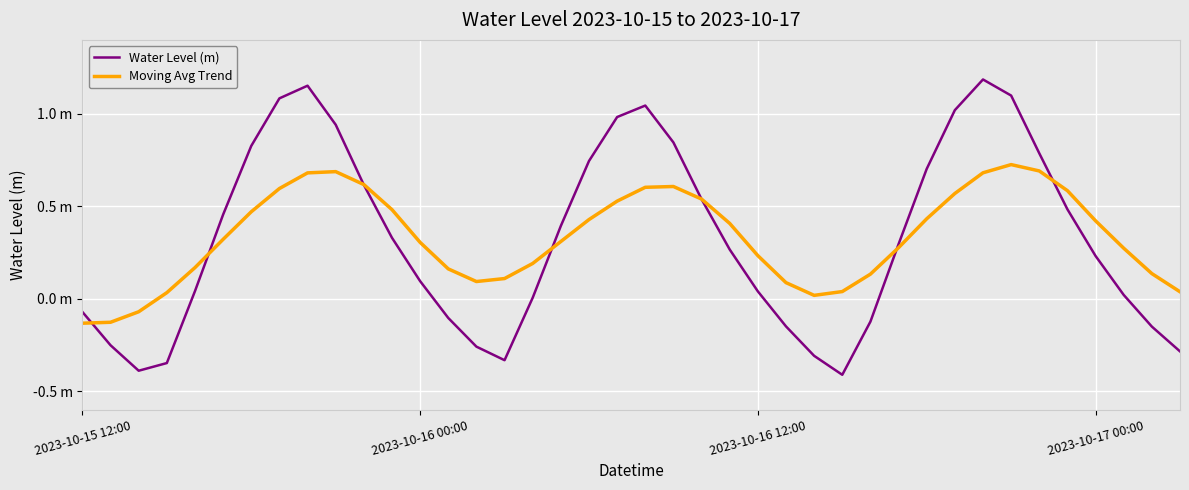

In Water Level (m), how many points are lower than both neighbors (excluding endpoints)?

3